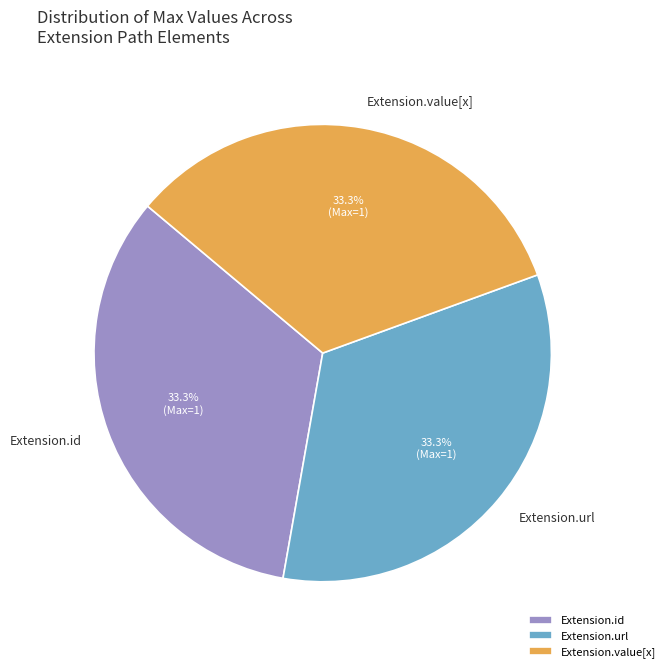

How many segments does this pie chart have?

3